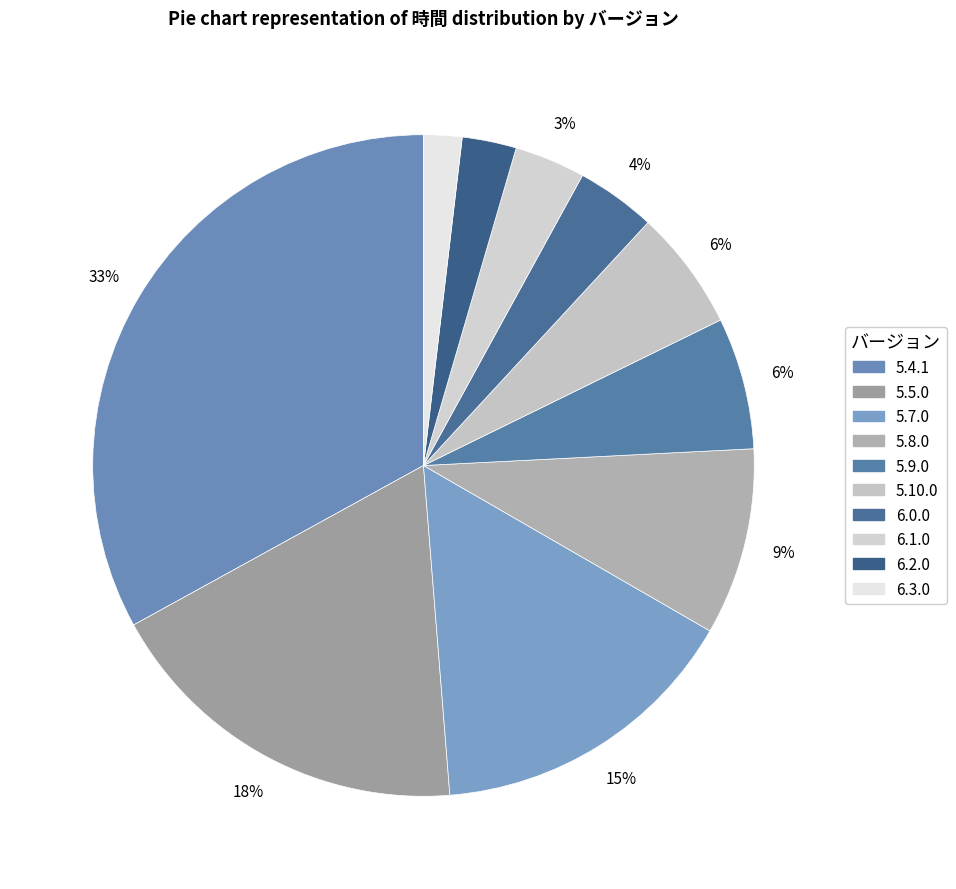

What percentage do 6.1.0 and 5.8.0 together represent?

12.6%